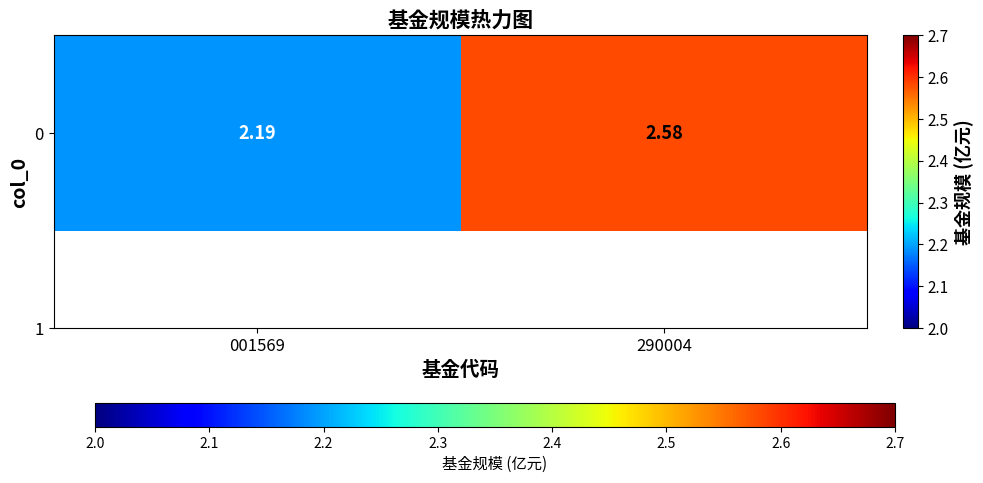

How many values are between 2 and 3?

2